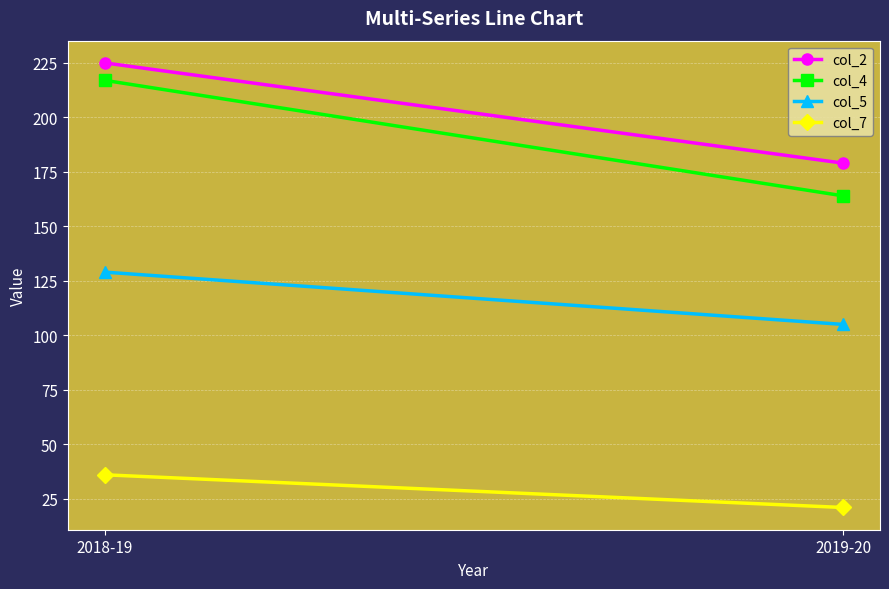

Which series has the largest total across all categories?

col_2